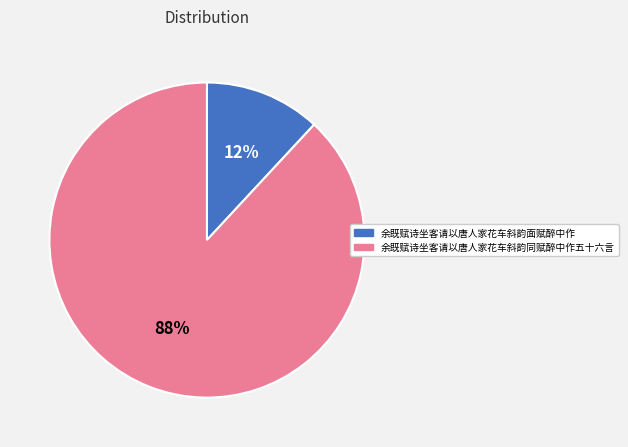

What is the ratio of the value at 余既赋诗坐客请以唐人家花车斜韵面赋醉中作 to the value at 余既赋诗坐客请以唐人家花车斜韵同赋醉中作五十六言?

0.1